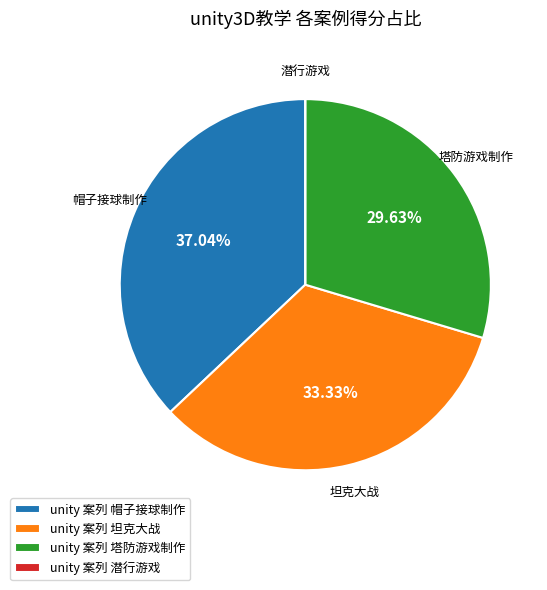

Which slice is the largest?

unity 案列 帽子接球制作